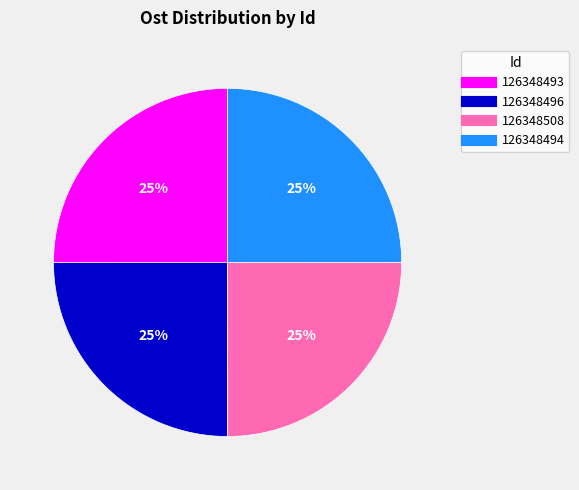

True or false: 126348496 accounts for 35% of the total.

False